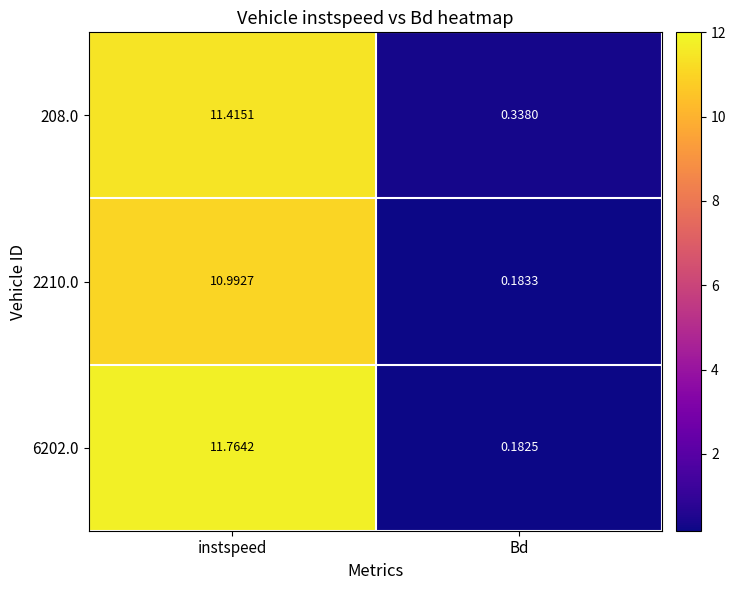

What is the greatest value displayed?

11.8